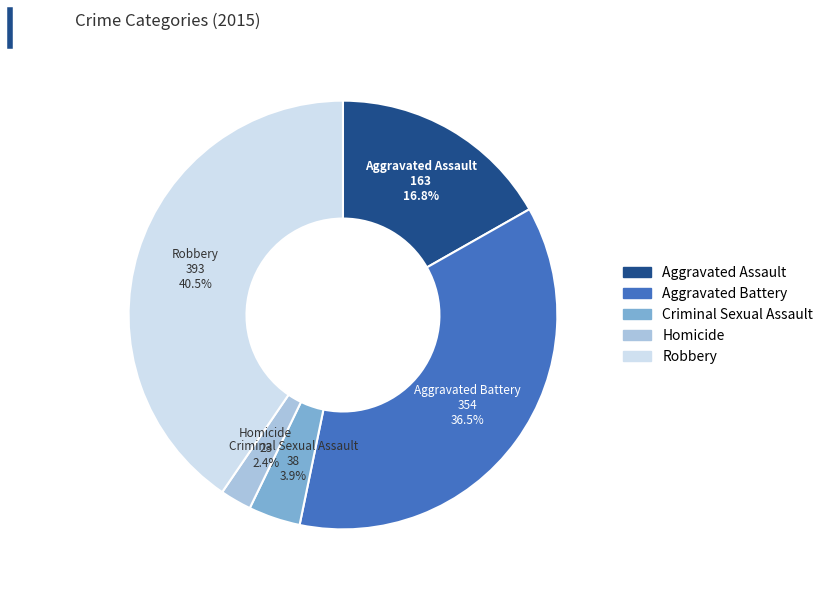

To the nearest percent, what is the difference between the largest and smallest slice percentages?

38%